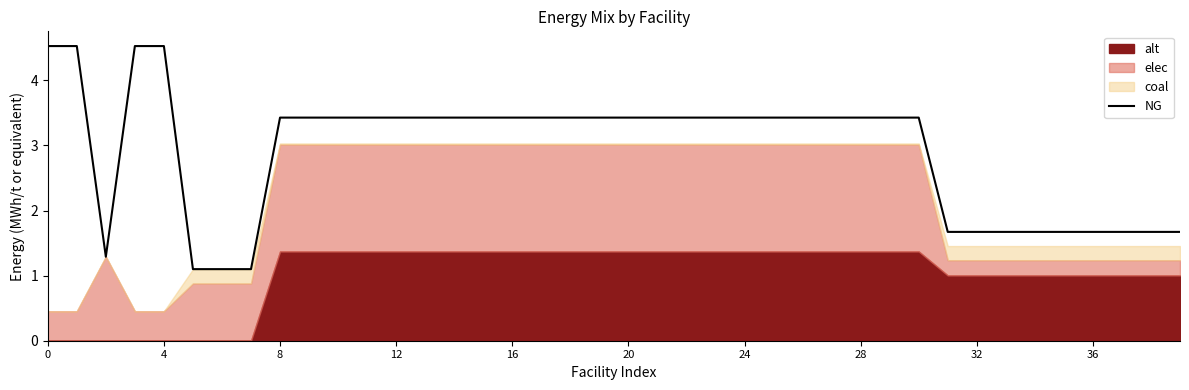

What is the label of the 24th point from the left?

23